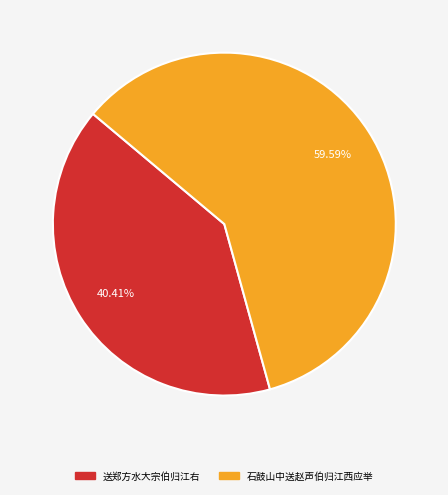

Count the number of slices in the pie.

2